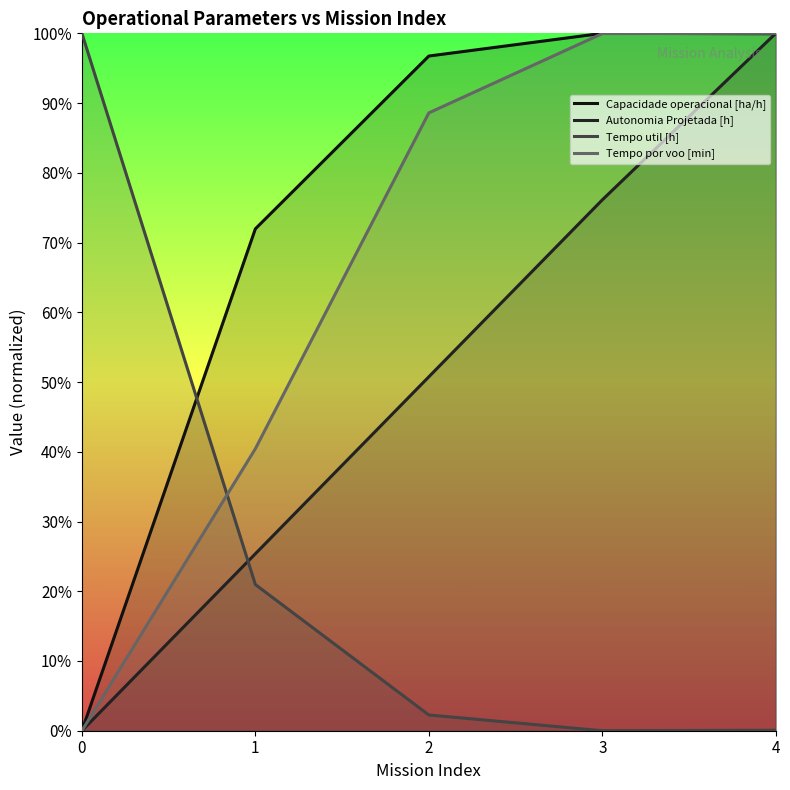

What is the difference between the maximum and second lowest values in the Capacidade operacional [ha/h] series?

0.3